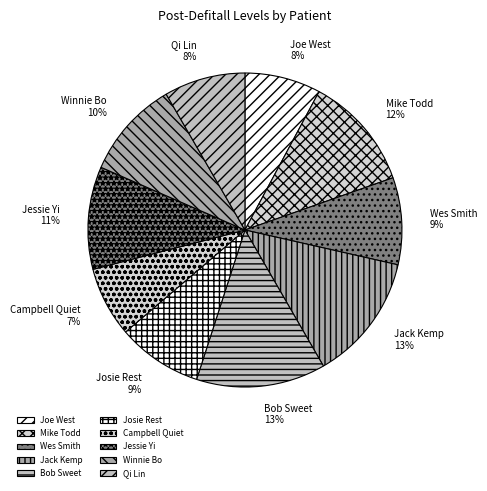

True or false: Wes Smith accounts for 3% of the total.

False